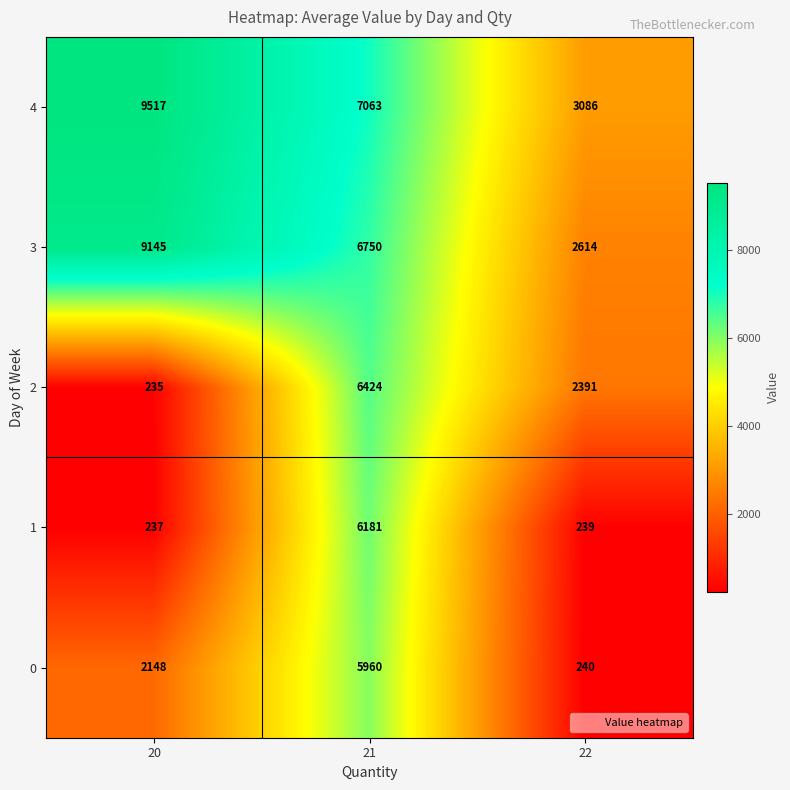

What is the difference between the highest and lowest values at 22?

2847